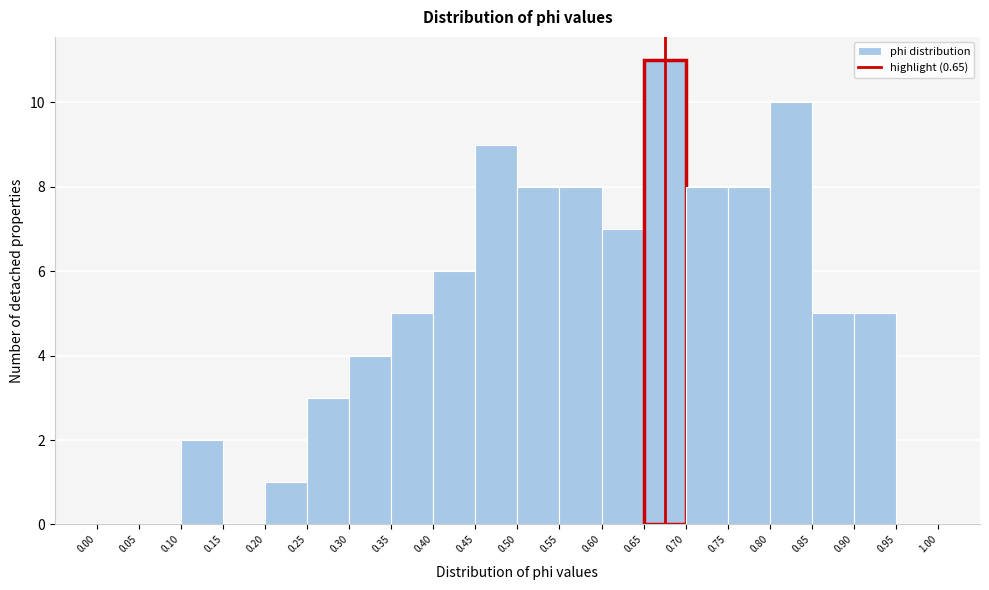

What is the height of the bar covering 0.80 to 0.85 on the x-axis? The values are not printed on the chart, so give them approximately, as read against the axis.

10